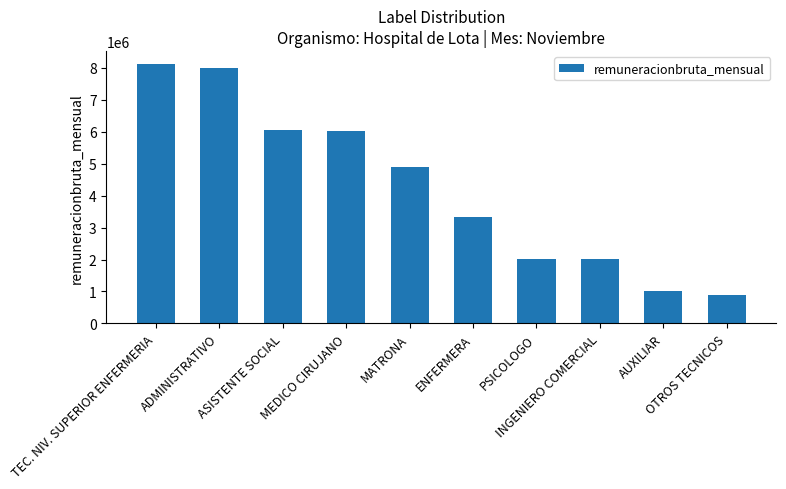

At which label is the value closest to 4497756?

MATRONA